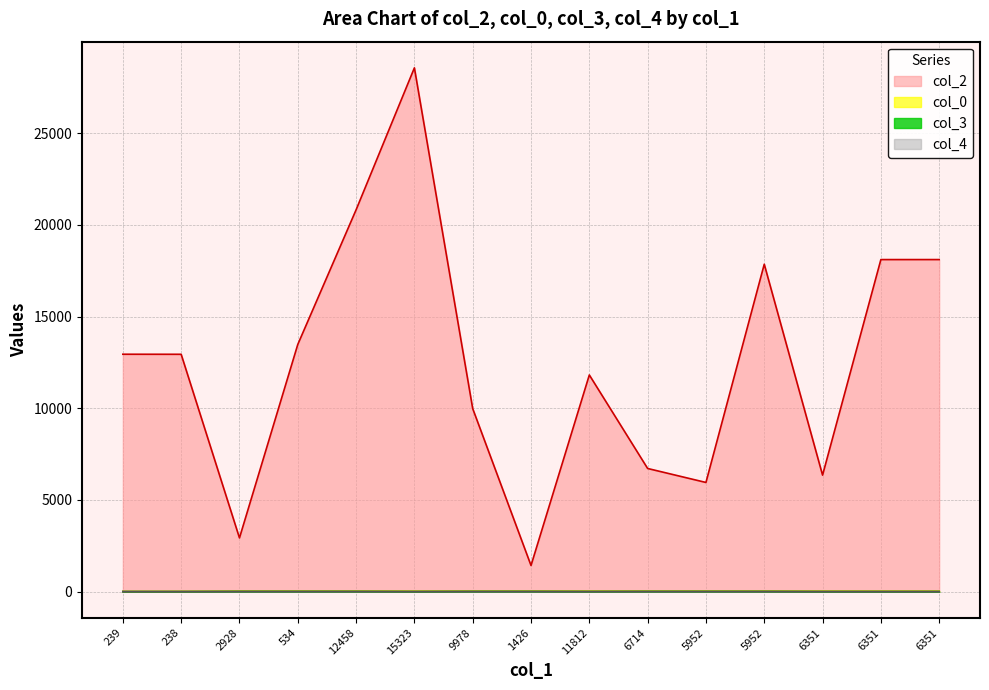

Reading left to right, list all the values displayed in this chart.

col_2: 12943	12940	2928	13475	20815	28556	9978	1426	11812	6714	5952	17850	6351	18103	18104
col_0: 15	17	29	29	29	29	30	30	30	30	30	30	30	30	30
col_3: 0	0	7	7	7	0	7	7	2	7	7	7	0	0	0
col_4: 1	0	0	0	0	0	0	0	0	0	0	0	0	0	0